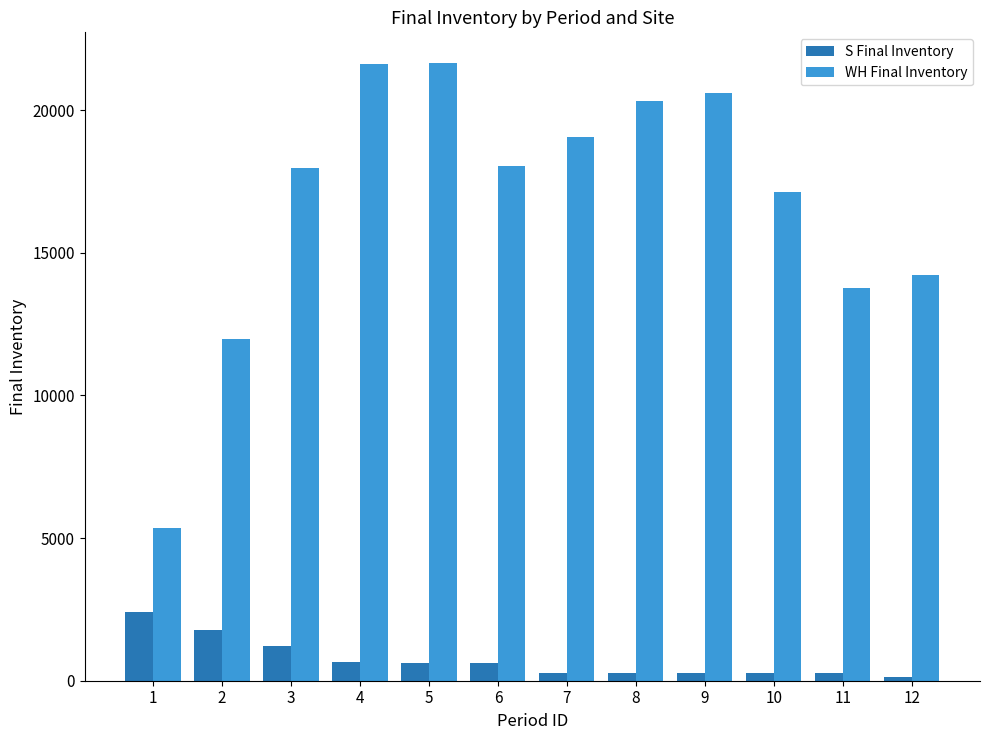

What are all the series names shown in the legend?

S Final Inventory, WH Final Inventory